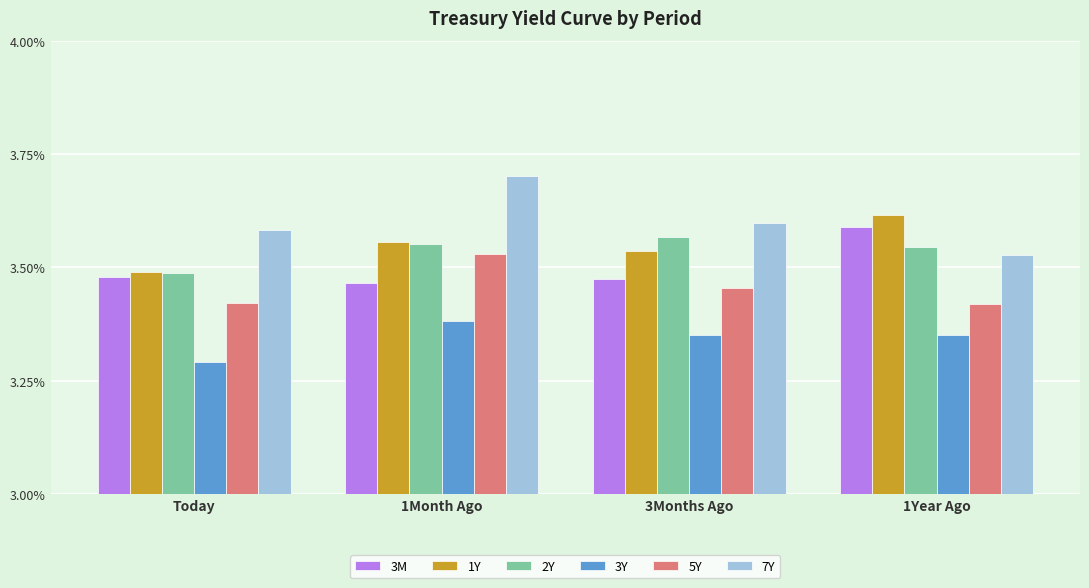

At which category is the sum across all series the highest?

1Month Ago